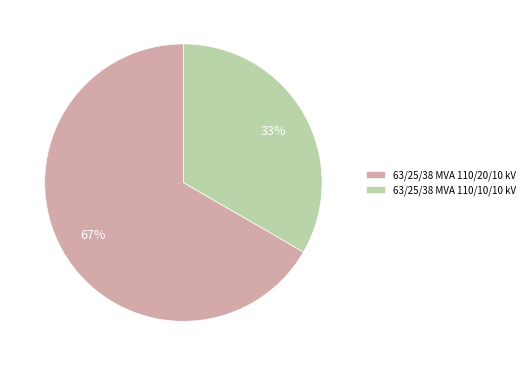

How many segments does this pie chart have?

2